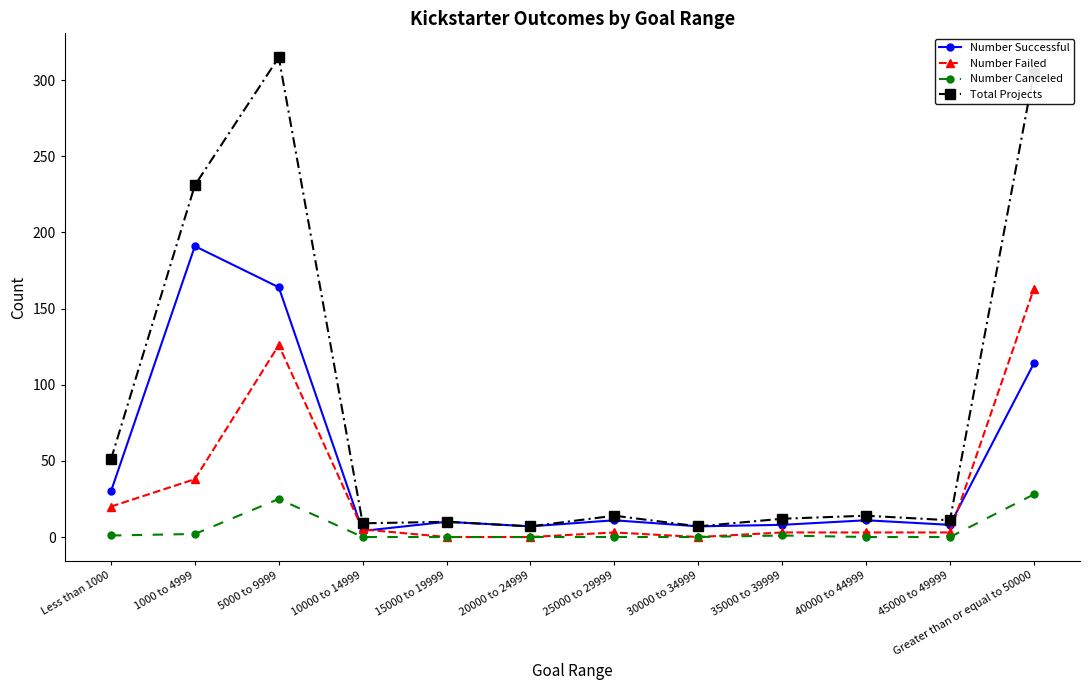

Does the chart display data point markers on the line(s)?

Yes